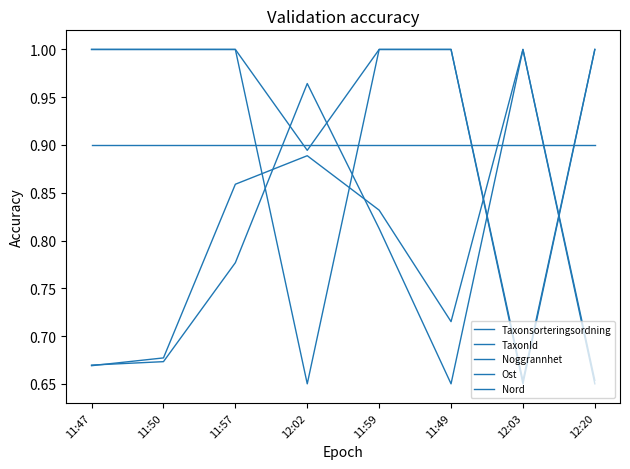

How many lines are shown in the chart?

5